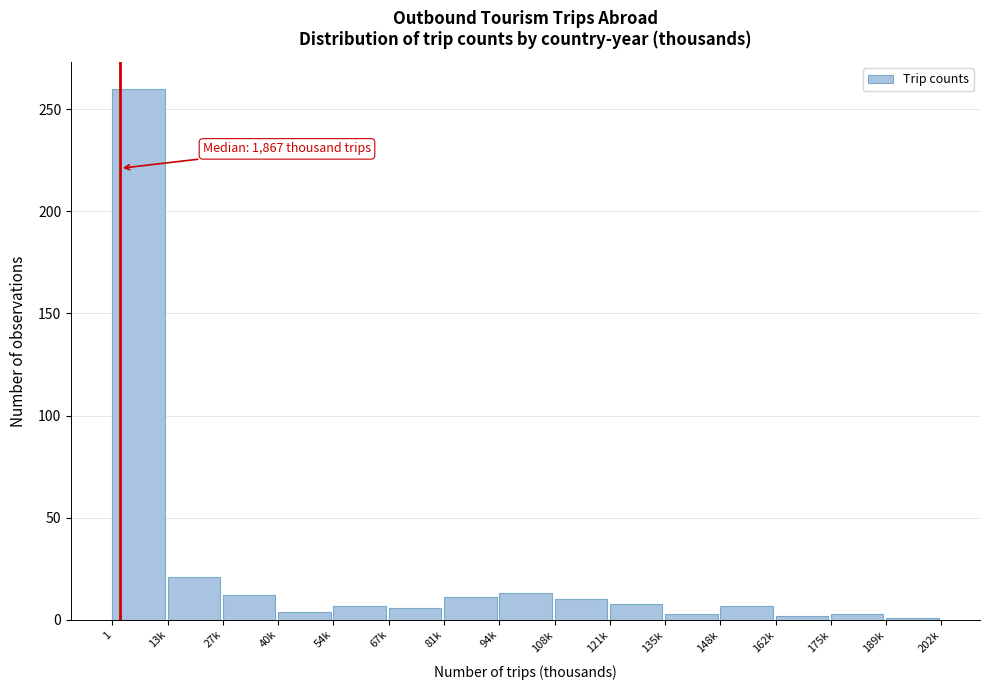

The chart shows a value of 11 at 81k. True or false?

True